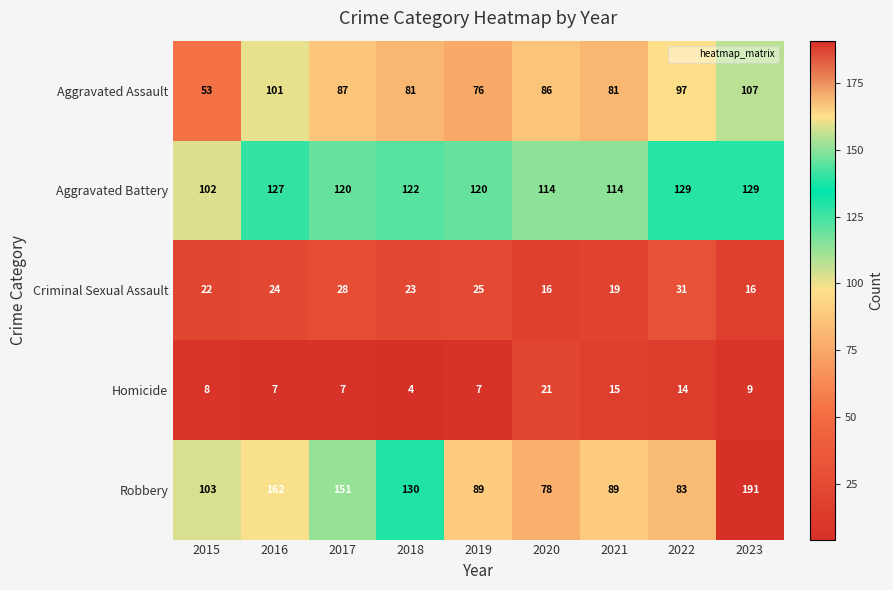

Where is Robbery nearest to the value 134?

2018